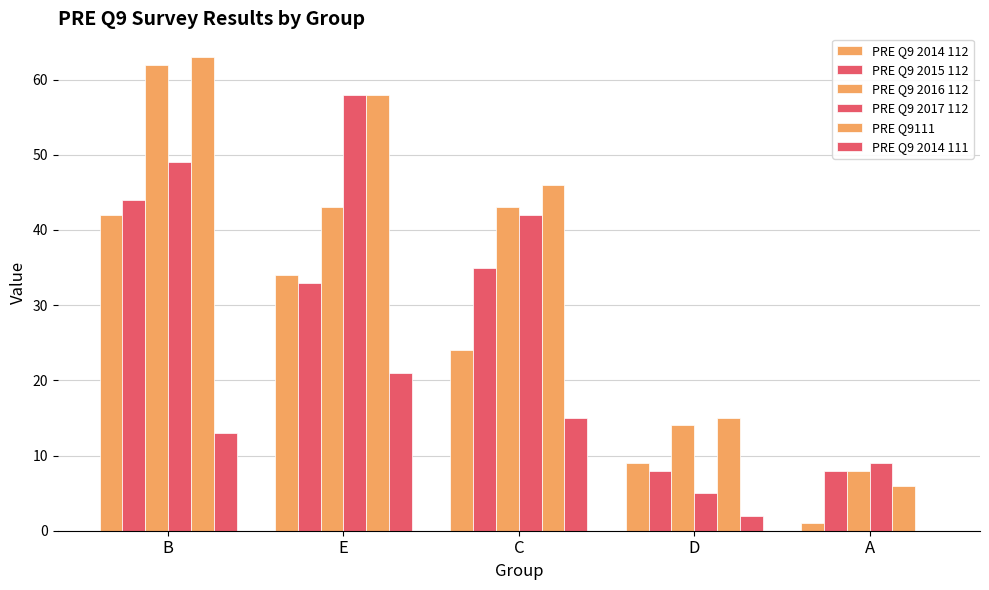

Reading right to left, list all the values displayed in this chart.

PRE Q9 2014 112: A=1	D=9	C=24	E=34	B=42
PRE Q9 2015 112: A=8	D=8	C=35	E=33	B=44
PRE Q9 2016 112: A=8	D=14	C=43	E=43	B=62
PRE Q9 2017 112: A=9	D=5	C=42	E=58	B=49
PRE Q9111: A=6	D=15	C=46	E=58	B=63
PRE Q9 2014 111: A=0	D=2	C=15	E=21	B=13